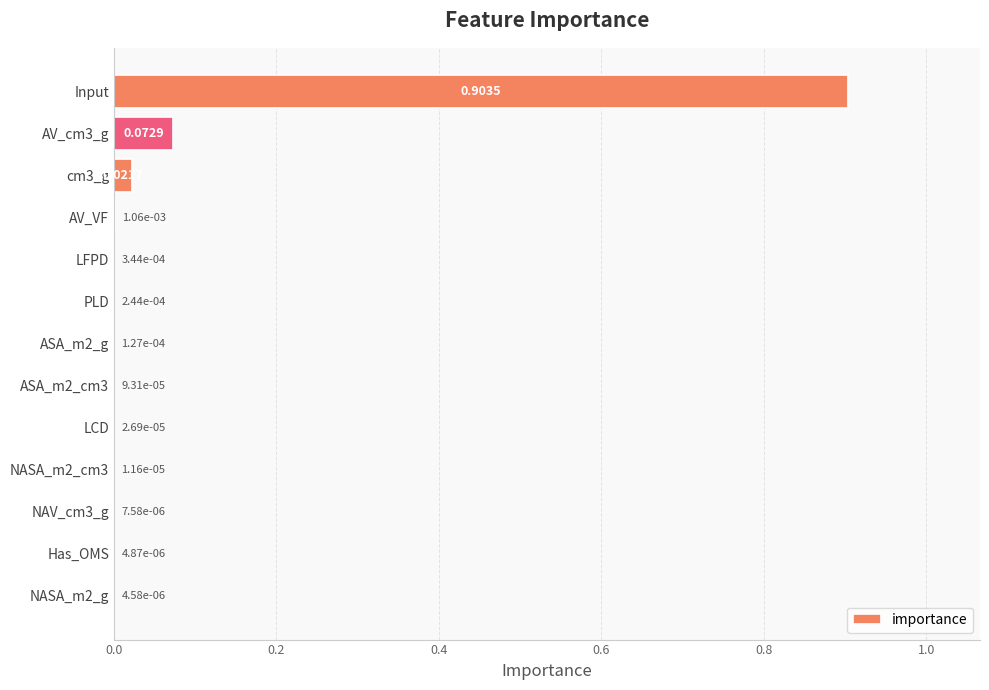

At which category does the chart reach its peak across all series?

Input